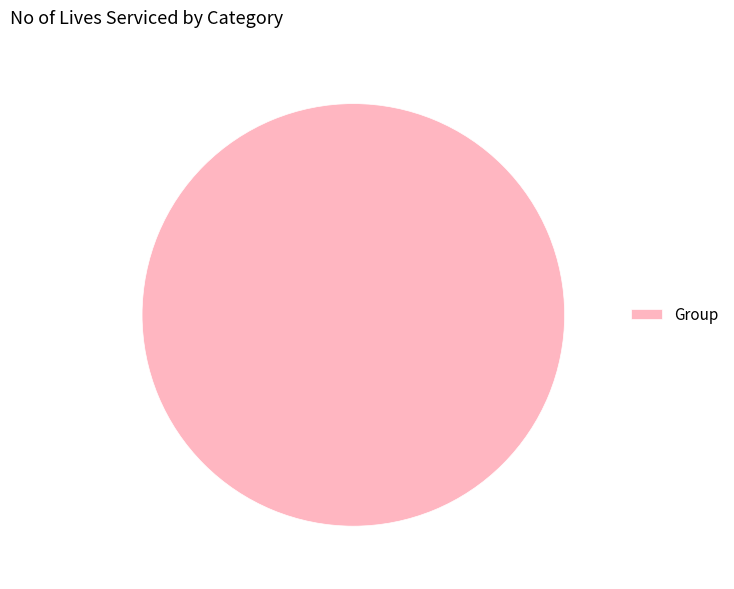

Is it true that Group is 93% of the pie?

False